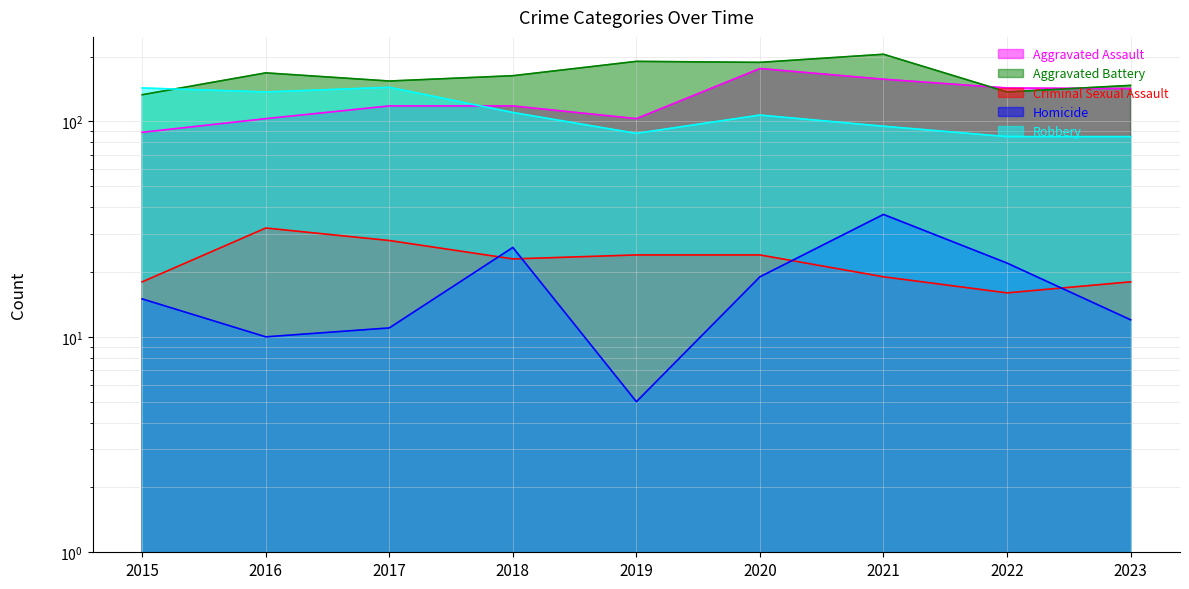

How many data points in Aggravated Battery are above 163?

4